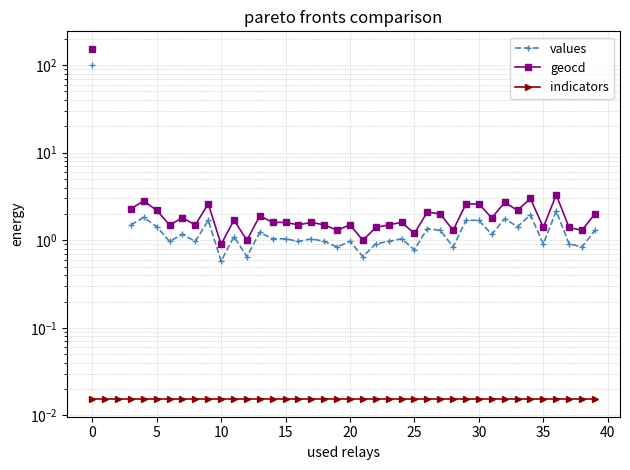

How many distinct data groups are displayed?

3